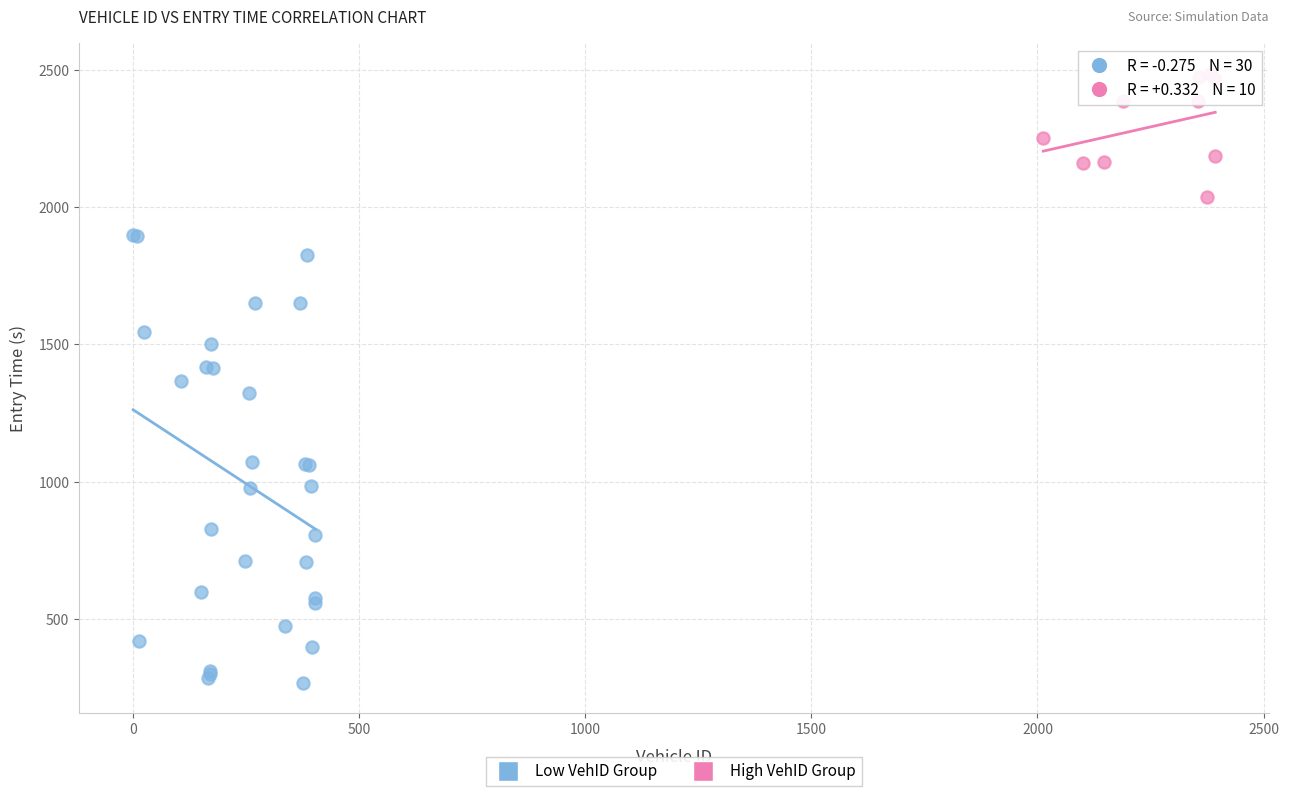

Which series contains the lowest Y value?

Low VehID Group